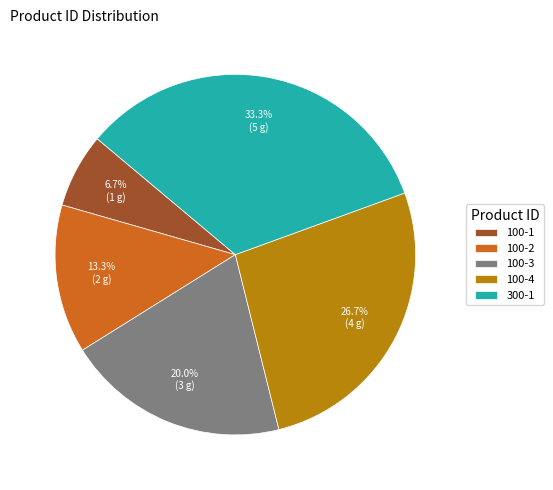

What is the smallest slice in the pie chart?

100-1